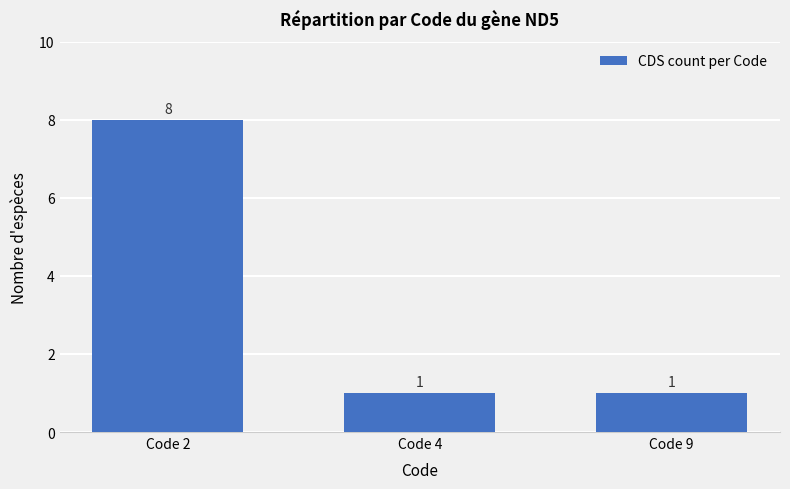

Does the chart contain any negative values?

No